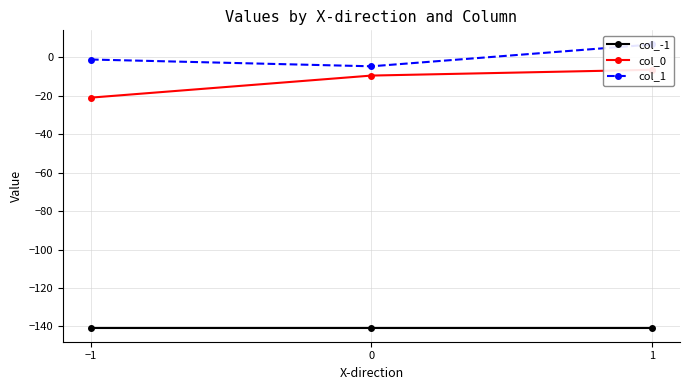

At which label does col_1 reach its peak?

1